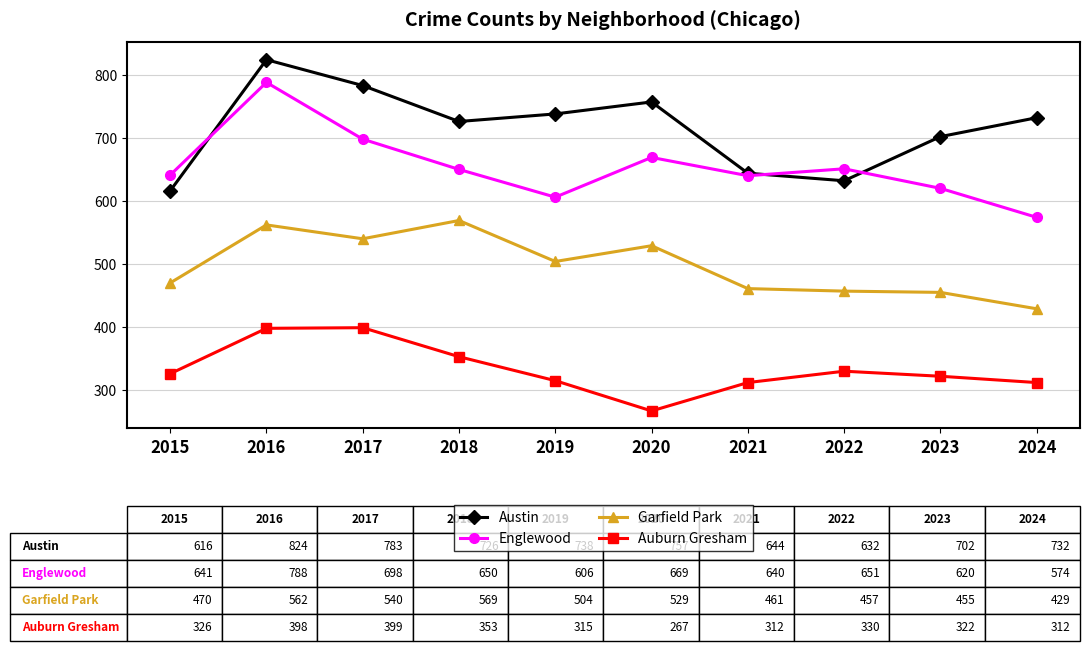

True or false: Austin has more than 1 interior local peaks.

True